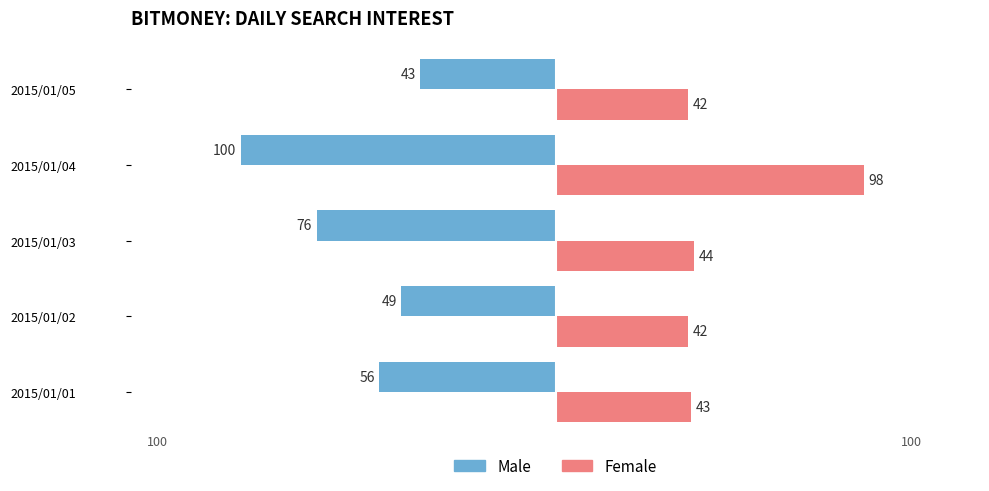

What is the sum of the Female values at 2015/01/03 and 2015/01/04?

142